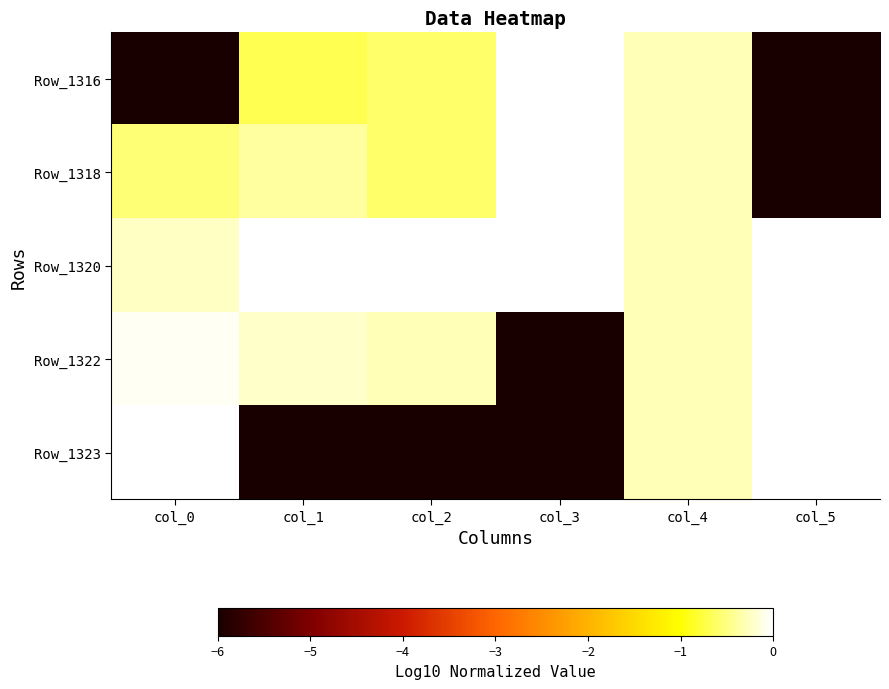

Which has a higher value, col_2 or col_0?

col_2